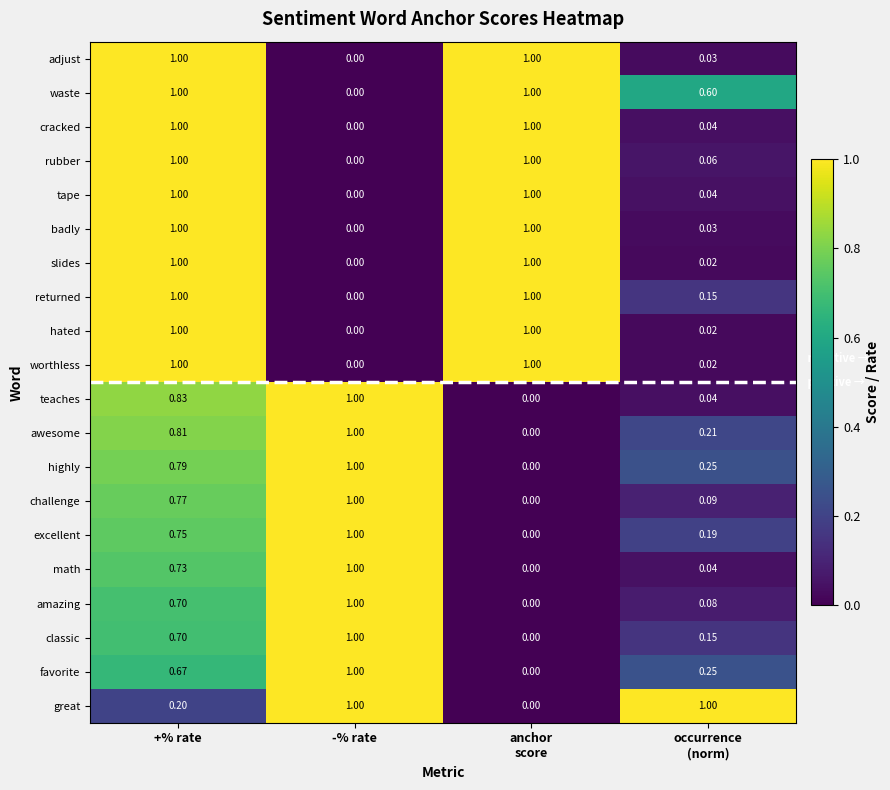

At which category is the sum across all series the highest?

+% rate